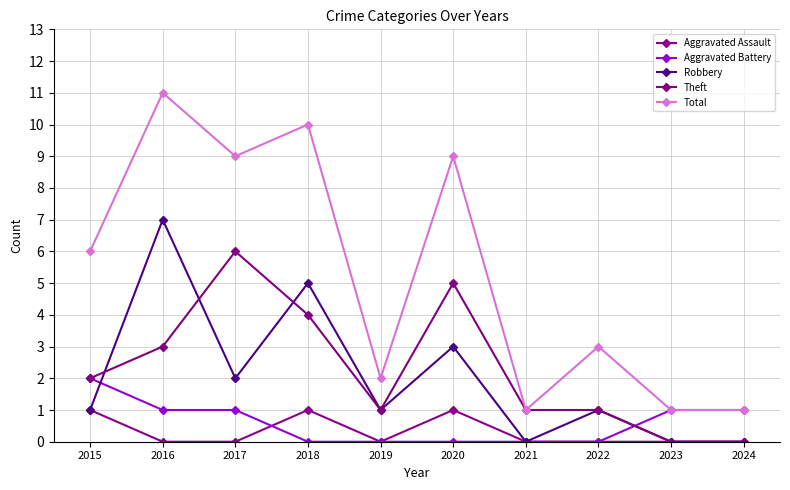

After their last crossing, which series has the higher values: Theft or Aggravated Battery?

Aggravated Battery